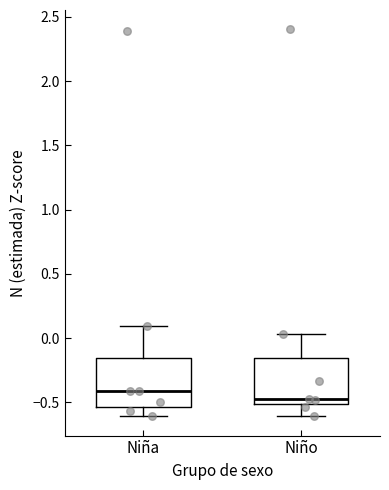

Where does the lower whisker of the box for Niña end on the y-axis? The values are not printed on the chart, so give them approximately, as read against the axis.

-0.60